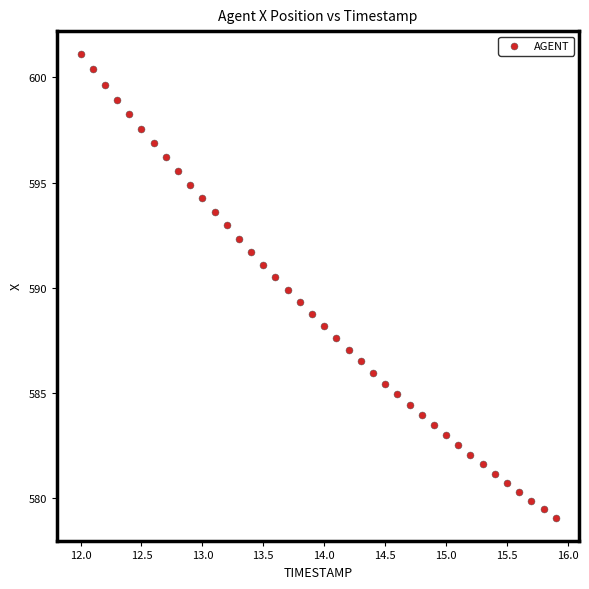

What is the range of X values (max minus min)?

3.9